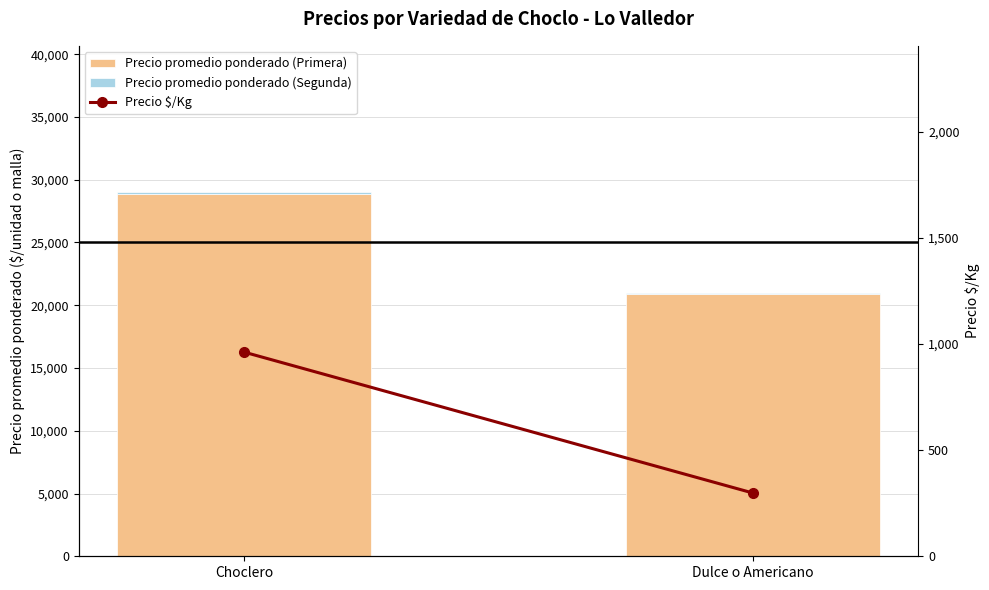

The value of Precio promedio ponderado (Primera) at Dulce o Americano is 10983. True or false?

False